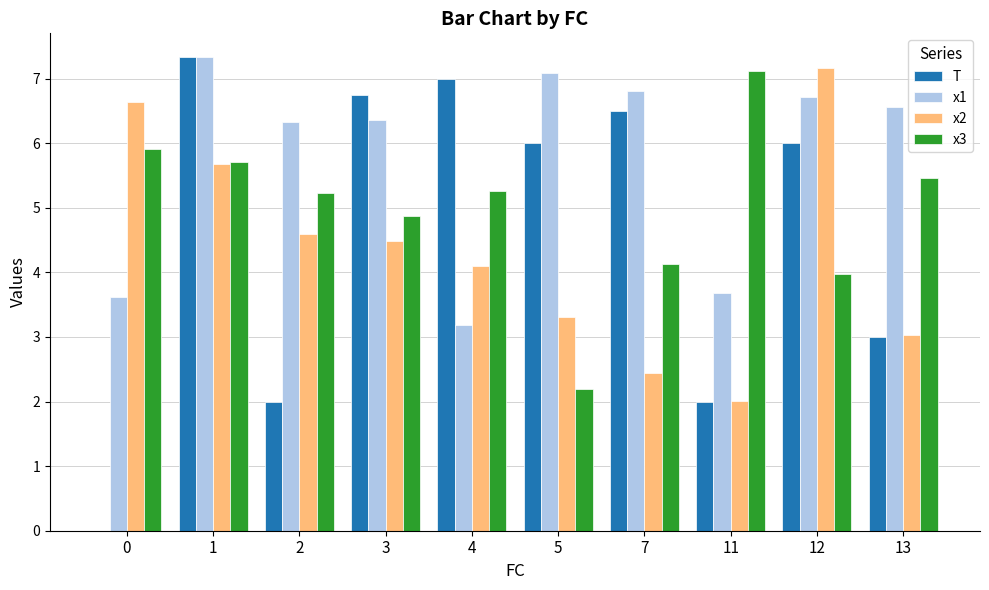

How many data points in x2 are above 4?

6